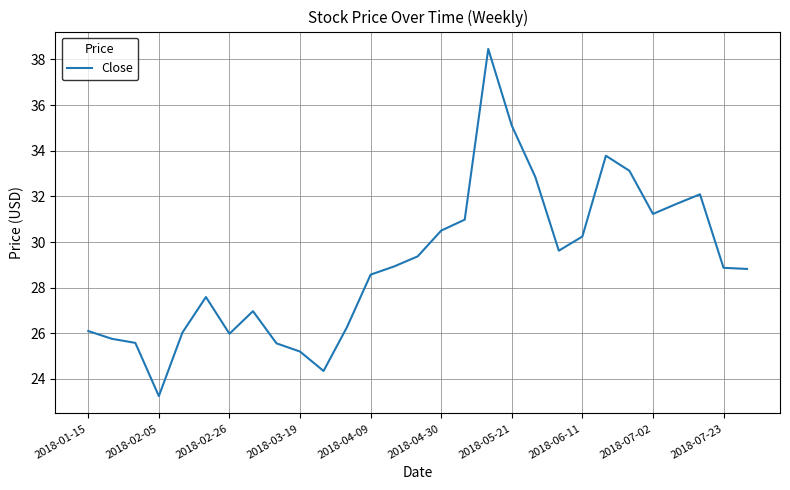

What is the difference between the maximum and minimum values?

15.2